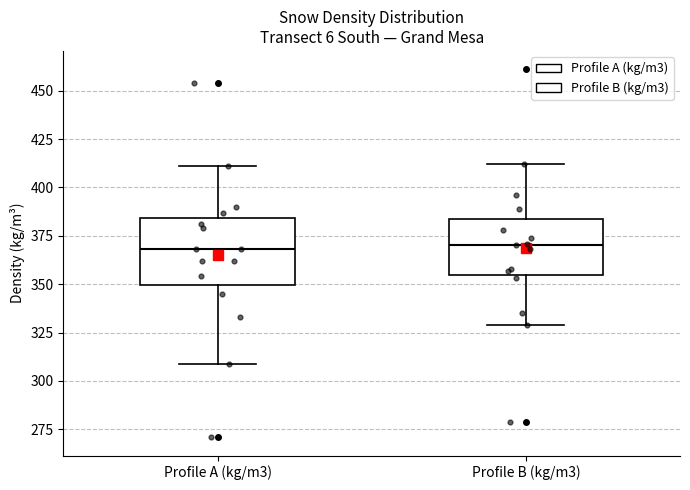

Where does the lower whisker of the box for Profile B (kg/m3) end on the y-axis? The values are not printed on the chart, so give them approximately, as read against the axis.

330